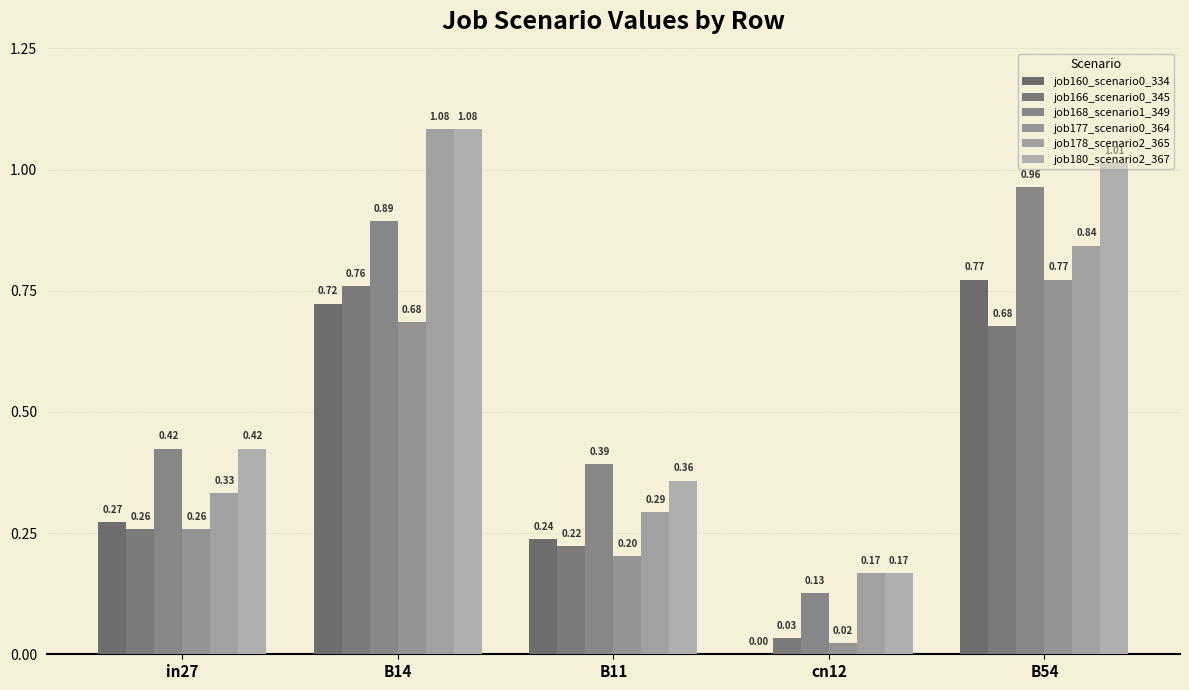

At which category does the chart reach its peak across all series?

B14